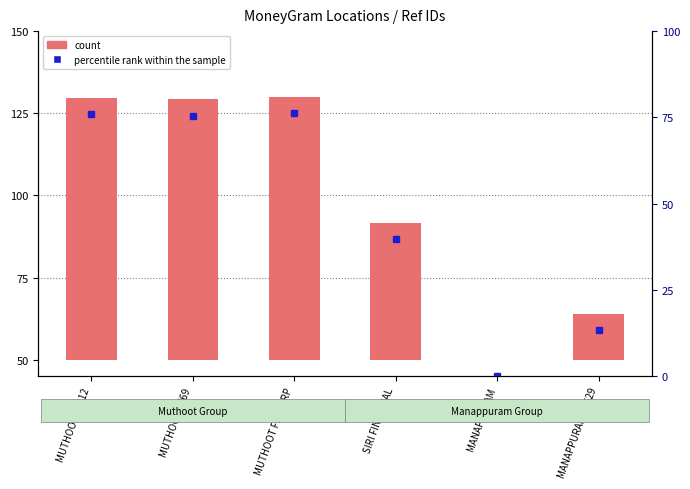

Does the chart contain stacked bars?

No